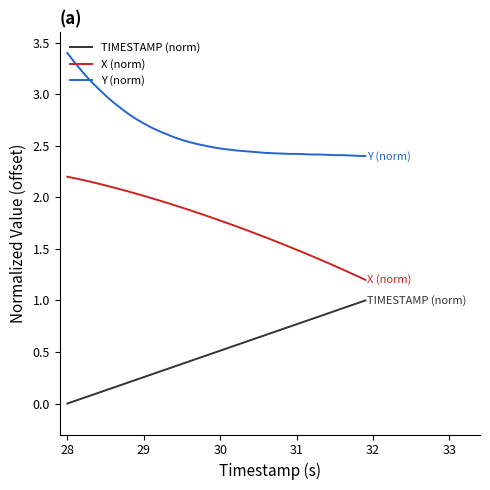

What is the greatest value displayed?

3.4